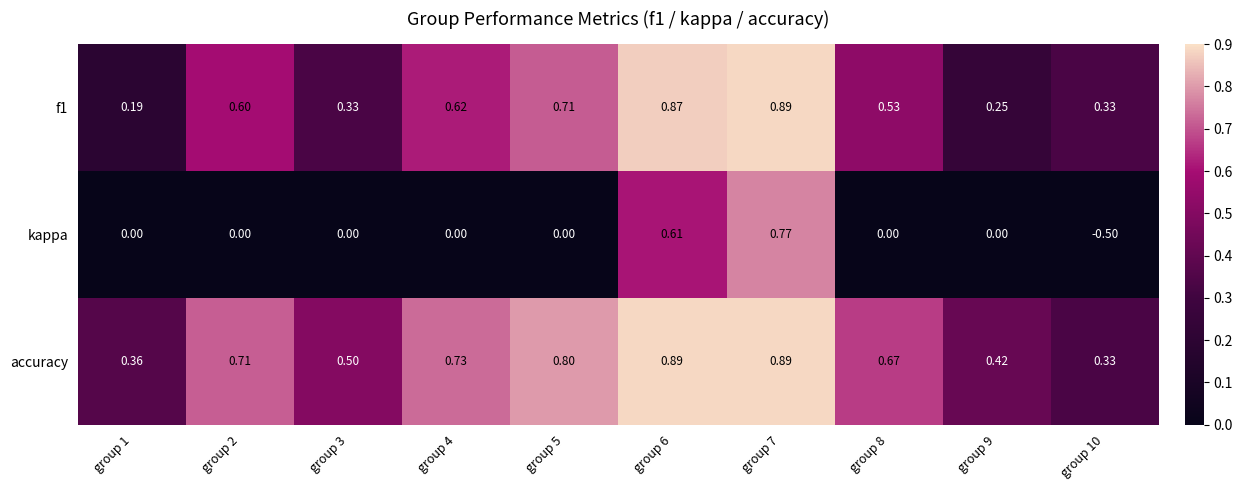

Is the value of f1 at group 7 greater than the value of accuracy at group 10?

Yes